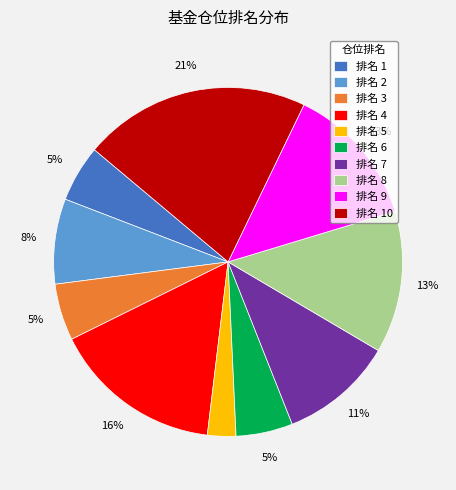

How many segments does this pie chart have?

10